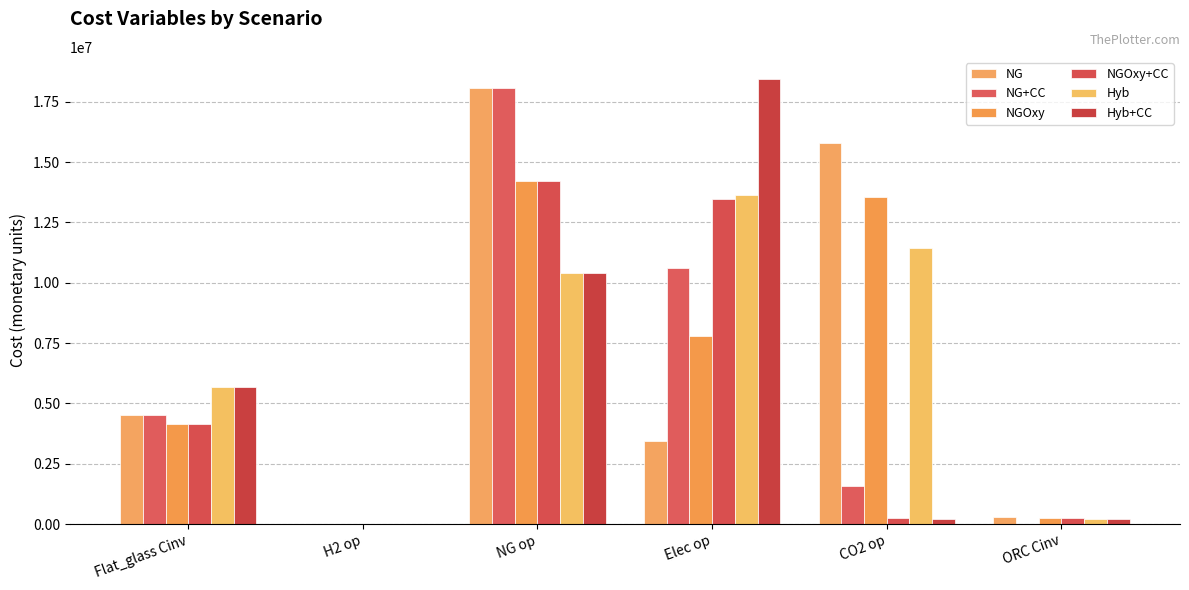

How many series are shown in this chart?

6